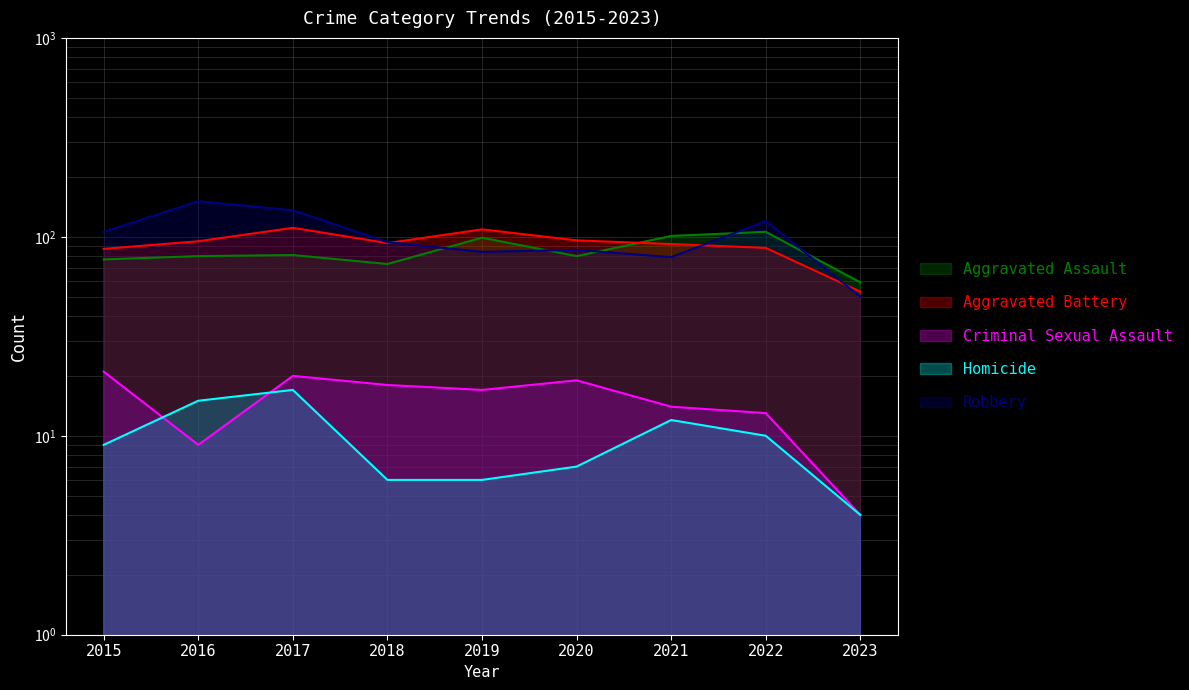

What is the average value of the Aggravated Battery series?

92